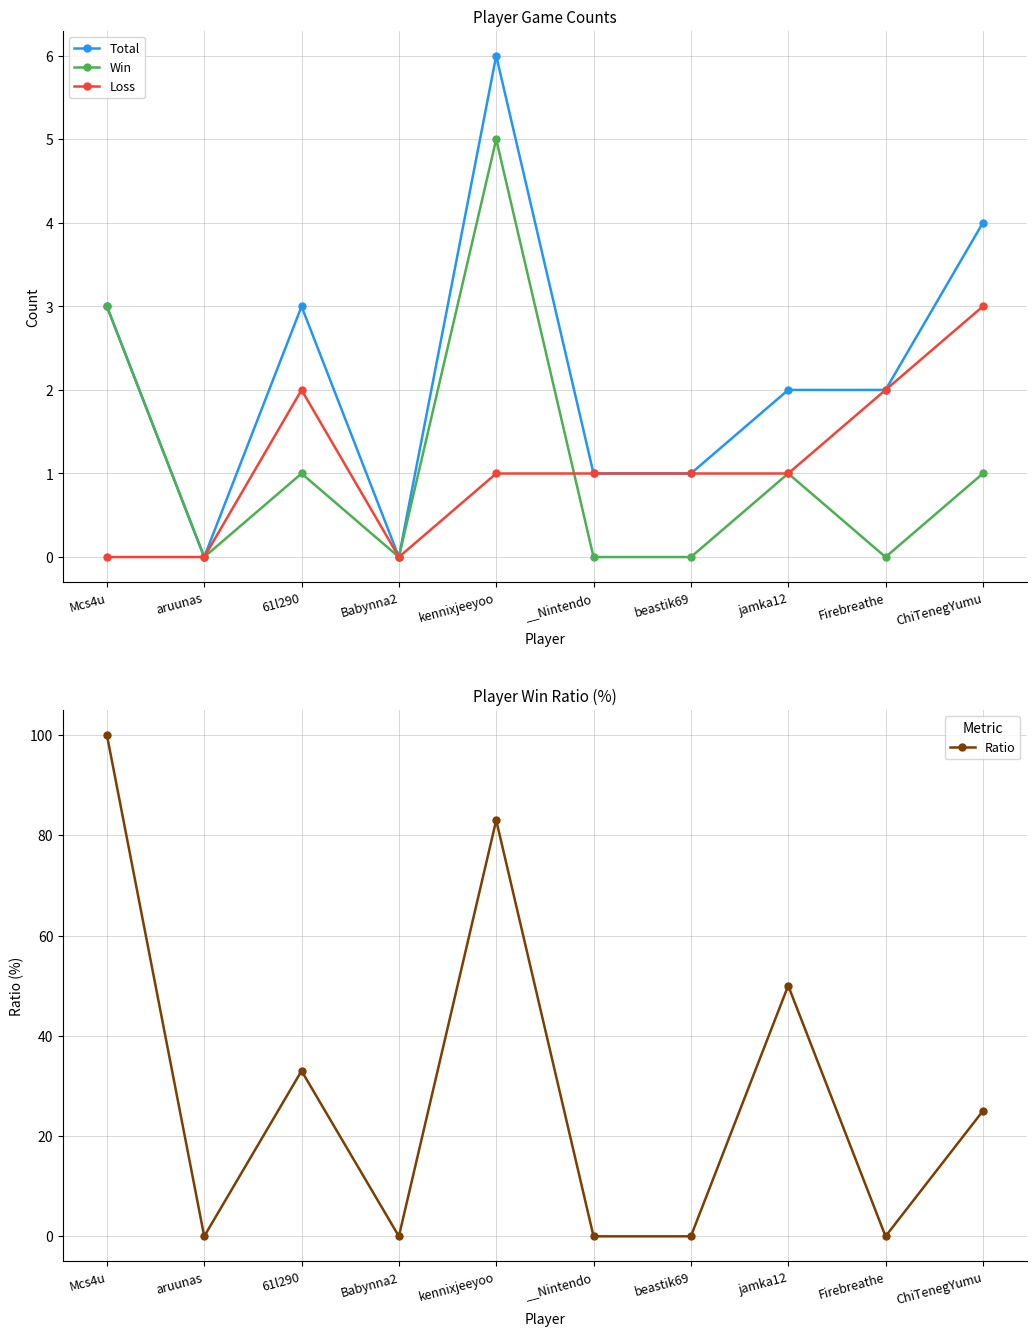

What is the value of the Ratio point at the 8th from the left?

50